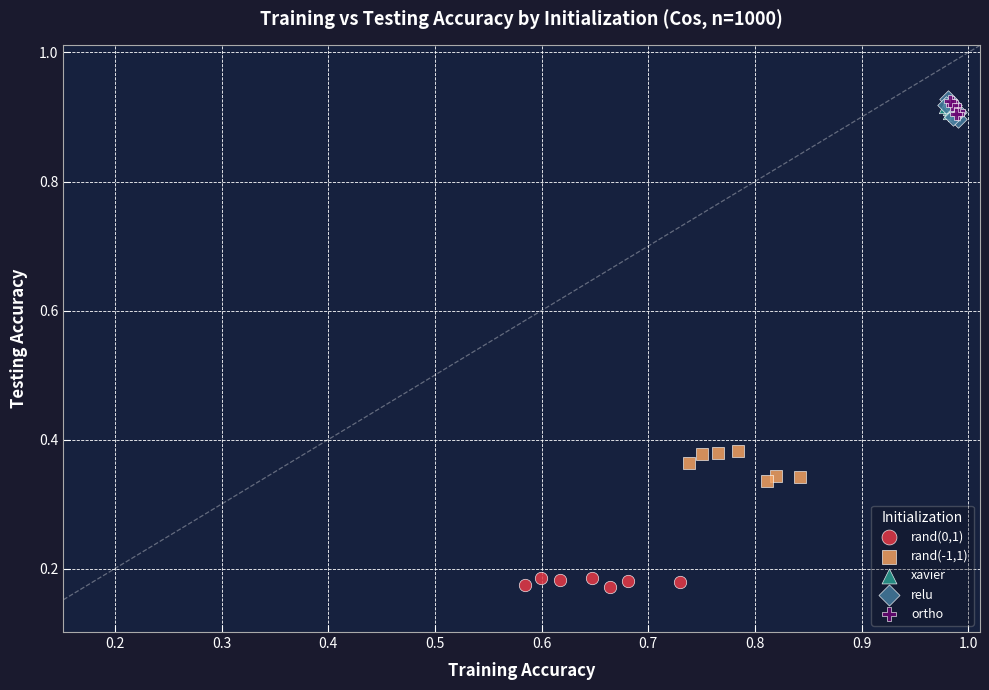

Which series has the largest Y range (max minus min)?

rand(-1,1)